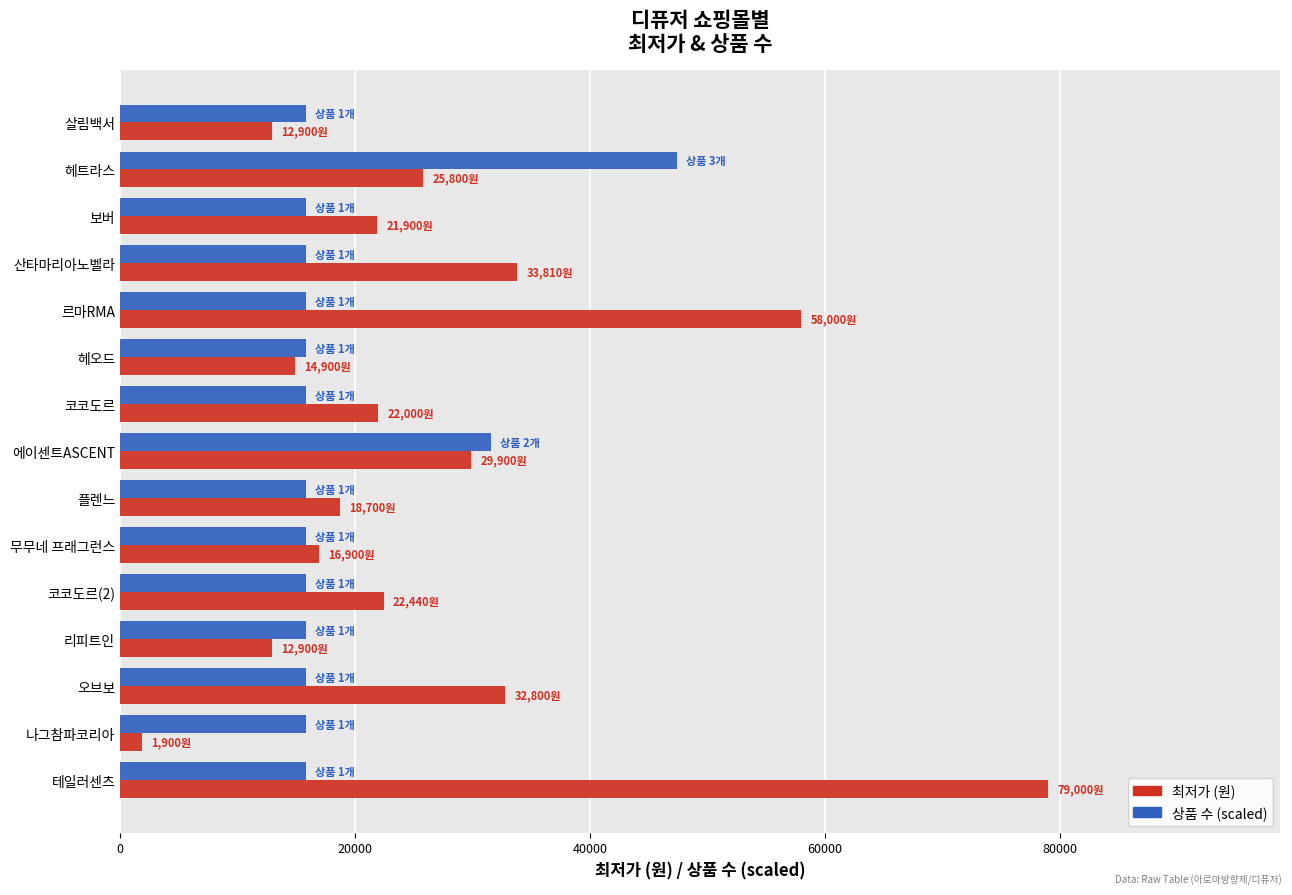

What is the approximate value of 상품 수 (scaled) at 산타마리아노벨라?

15800.0